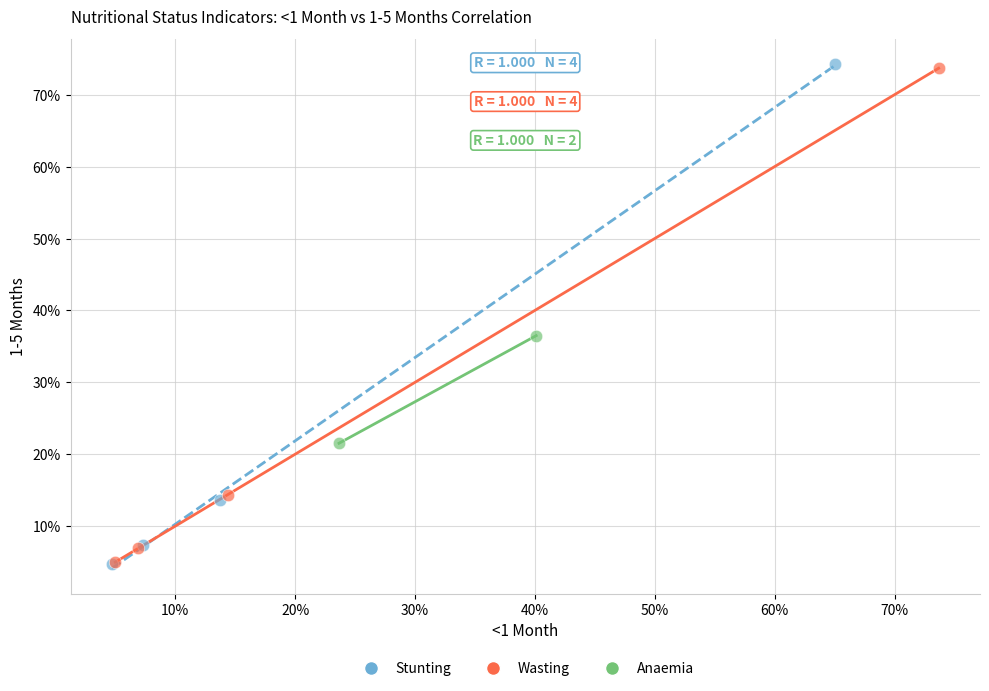

What are all the series names shown in the legend?

Stunting, Wasting, Anaemia